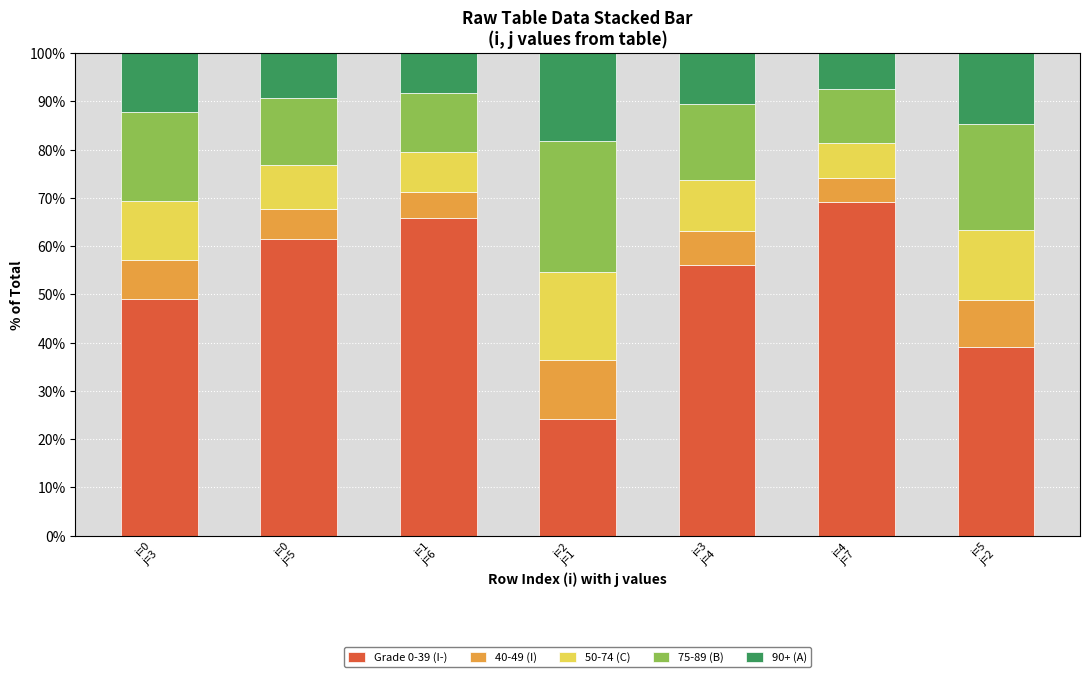

What are all the series names shown in the legend?

Grade 0-39 (I-), 40-49 (I), 50-74 (C), 75-89 (B), 90+ (A)